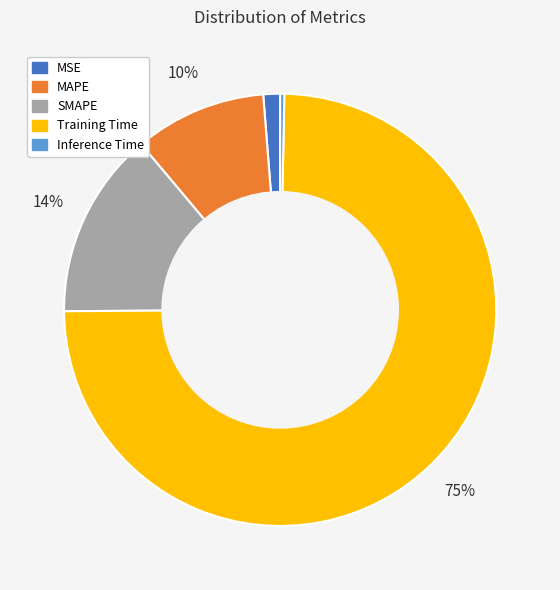

To the nearest percent, what percentage of the pie is MAPE?

10%